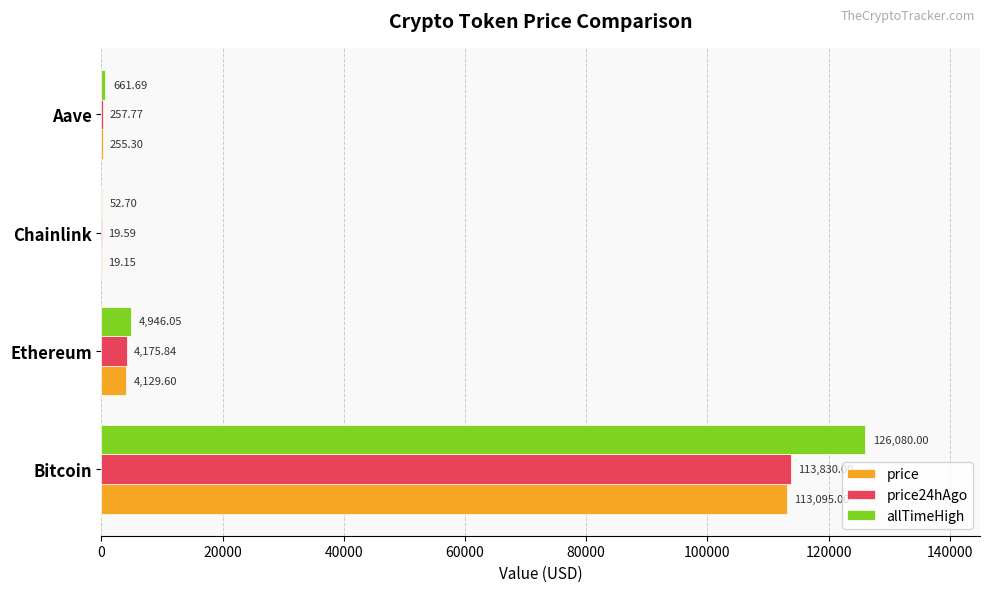

How many data points does each series have?

4